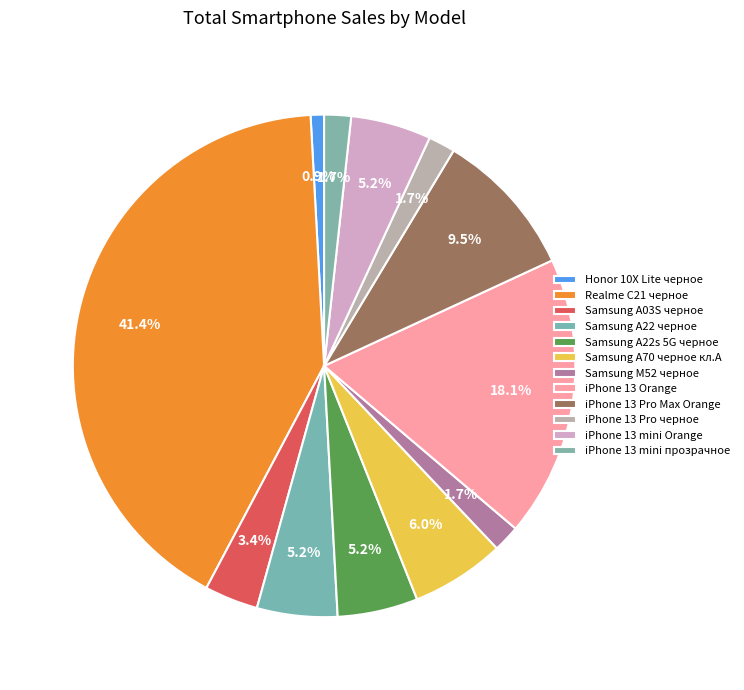

Which slice is the largest?

Realme C21 черное